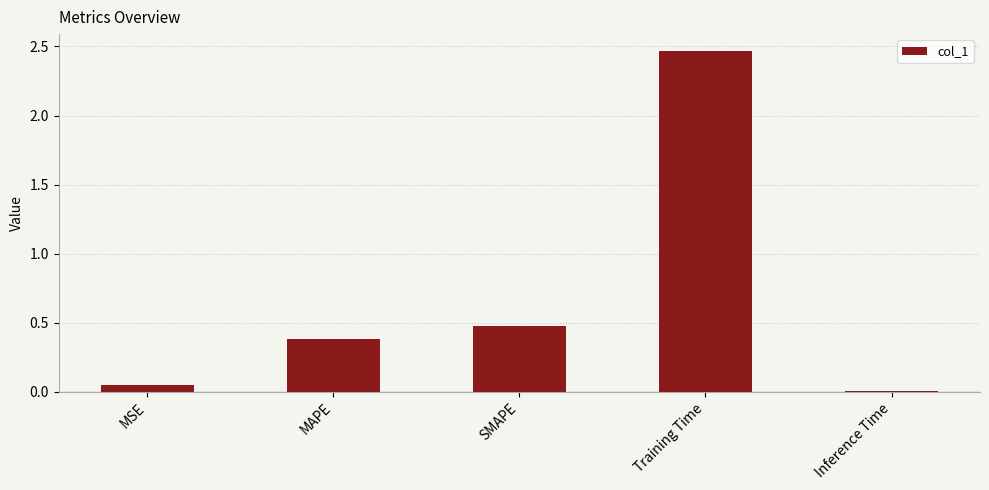

How many bars are there in total?

5